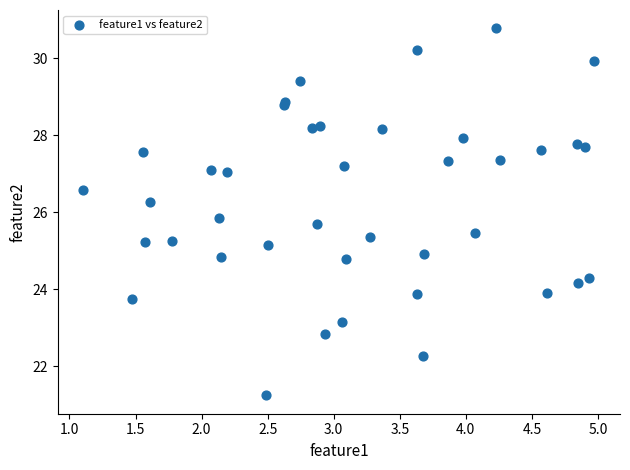

What Y value in the scatter plot is closest to 26?

25.8